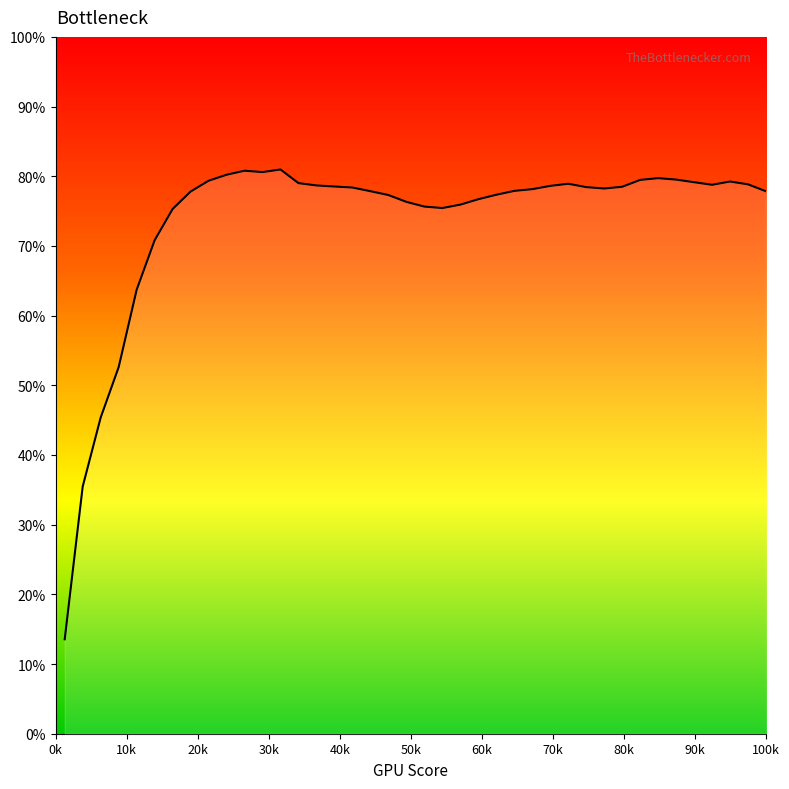

What is the difference between the maximum and minimum values?

67.4